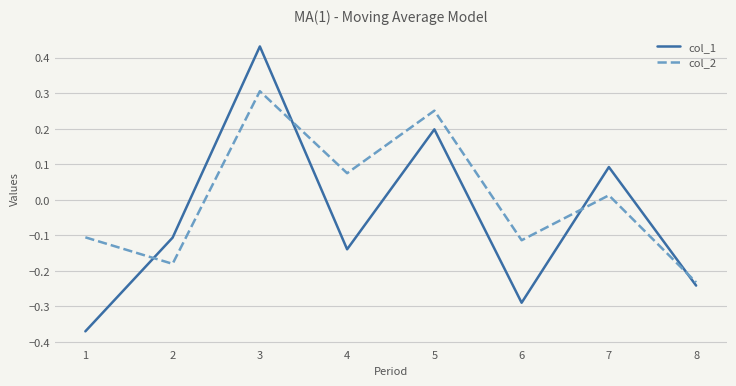

Which series has the widest spread of values?

col_1